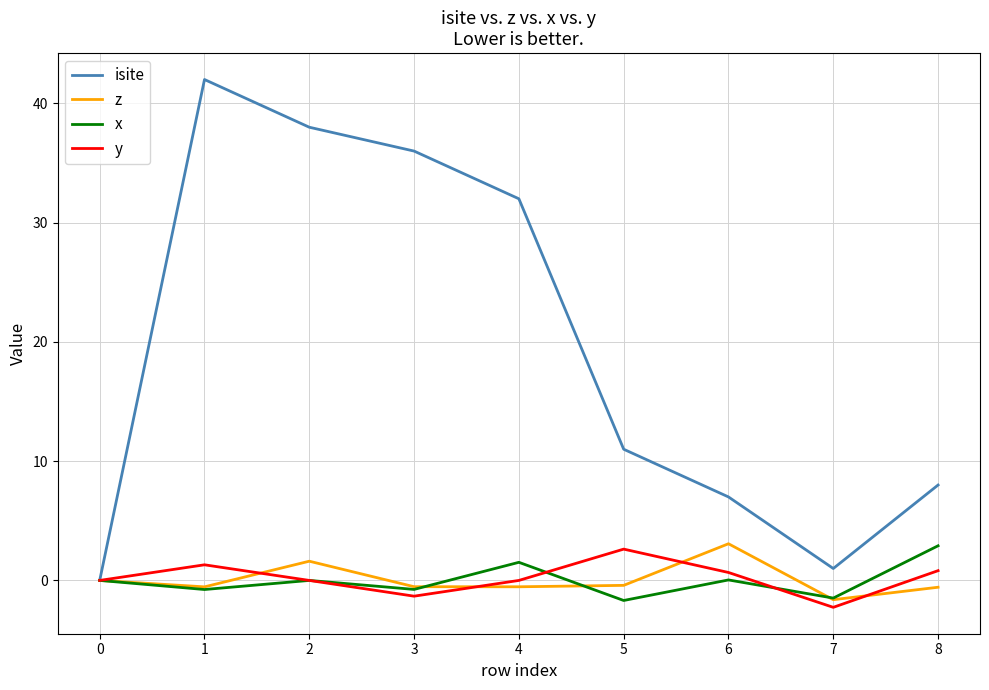

What is the sum of the z values at 2 and 8?

1.0